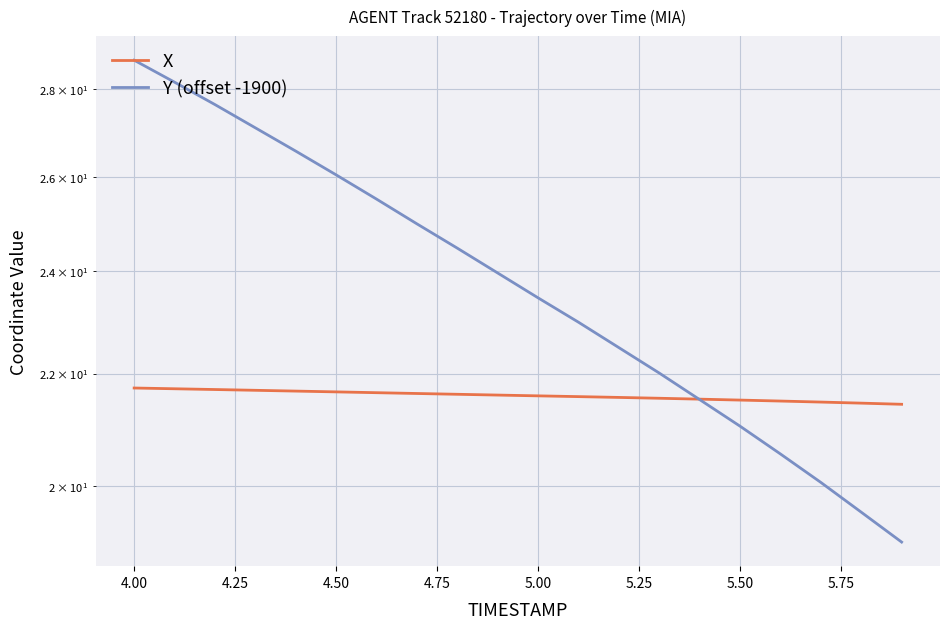

At how many categories does at least one series exceed 23?

11